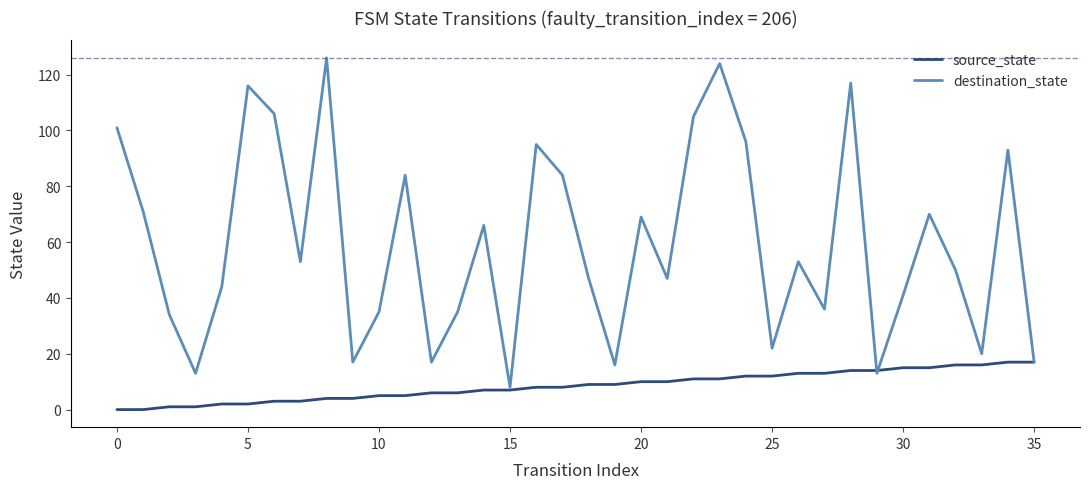

List the series in order of their peak value, highest first.

destination_state, source_state